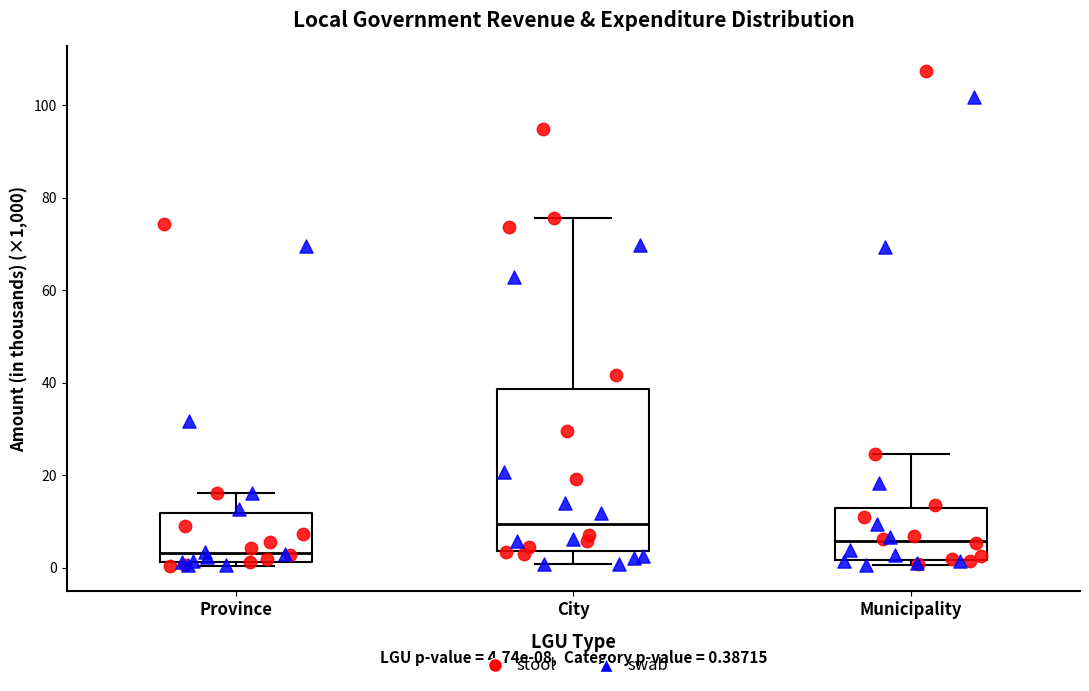

Comparing the boxes themselves (not the whiskers), which one is the tallest?

City